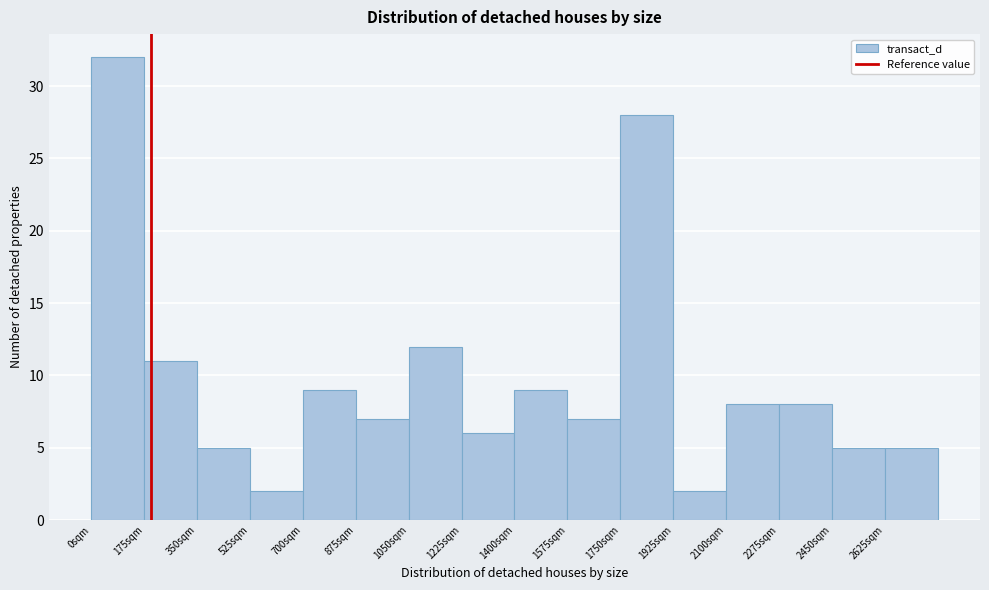

Reading left to right, list every bar in this chart as the range it spans on the x-axis followed by its height. Neither the bar edges nor the heights are printed on the chart, so give them approximately, as read against the axes.

0 to 175: 32
175 to 350: 11
350 to 525: 5
525 to 700: 2
700 to 875: 9
875 to 1050: 7
1050 to 1225: 12
1225 to 1400: 6
1400 to 1575: 9
1575 to 1750: 7
1750 to 1925: 28
1925 to 2100: 2
2100 to 2275: 8
2275 to 2450: 8
2450 to 2625: 5
2625 to 2800: 5